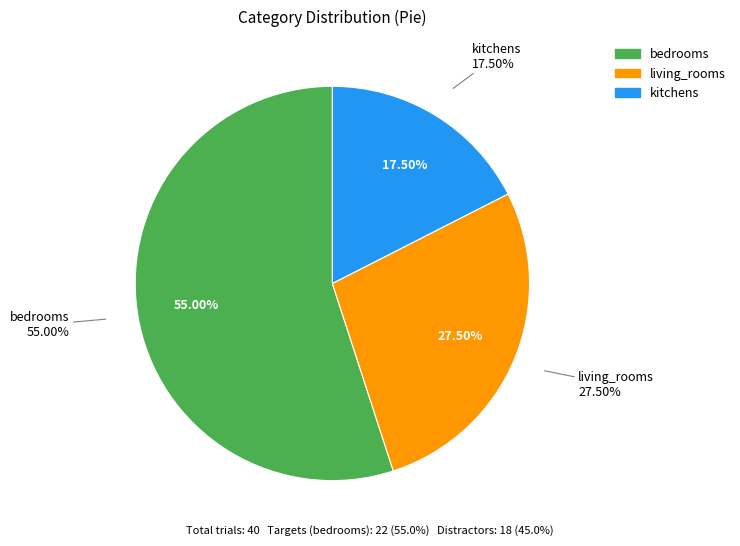

Is there any slice that represents more than half of the pie?

Yes